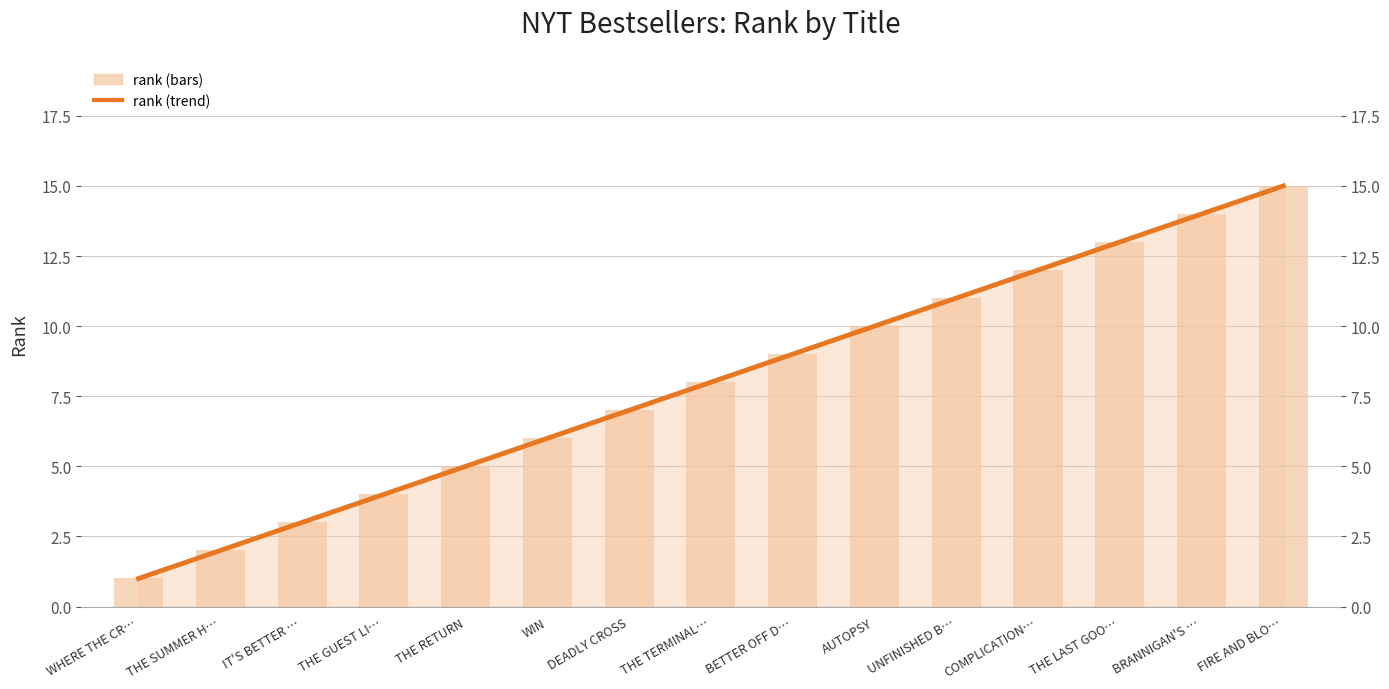

The value of rank (trend) at BRANNIGAN'S … is 25. True or false?

False